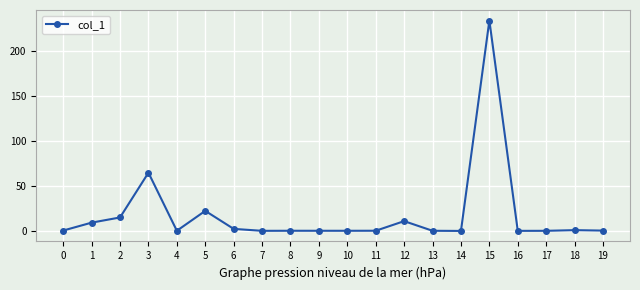

What is the difference between the second highest and second lowest values?

64.8